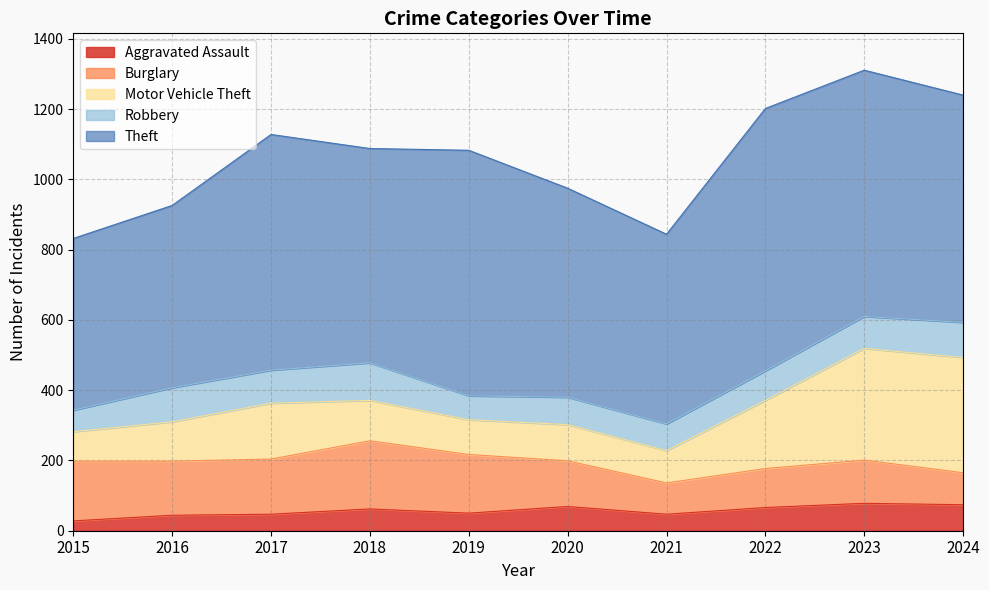

Reading left to right, transcribe all the data shown in this chart.

Aggravated Assault: 2015=28	2016=44	2017=47	2018=62	2019=50	2020=69	2021=47	2022=66	2023=78	2024=74
Burglary: 2015=170	2016=154	2017=157	2018=194	2019=167	2020=130	2021=89	2022=111	2023=123	2024=91
Motor Vehicle Theft: 2015=84	2016=112	2017=159	2018=115	2019=99	2020=103	2021=92	2022=194	2023=318	2024=328
Robbery: 2015=61	2016=97	2017=94	2018=107	2019=68	2020=78	2021=76	2022=84	2023=91	2024=100
Theft: 2015=489	2016=519	2017=671	2018=610	2019=699	2020=595	2021=540	2022=747	2023=701	2024=647